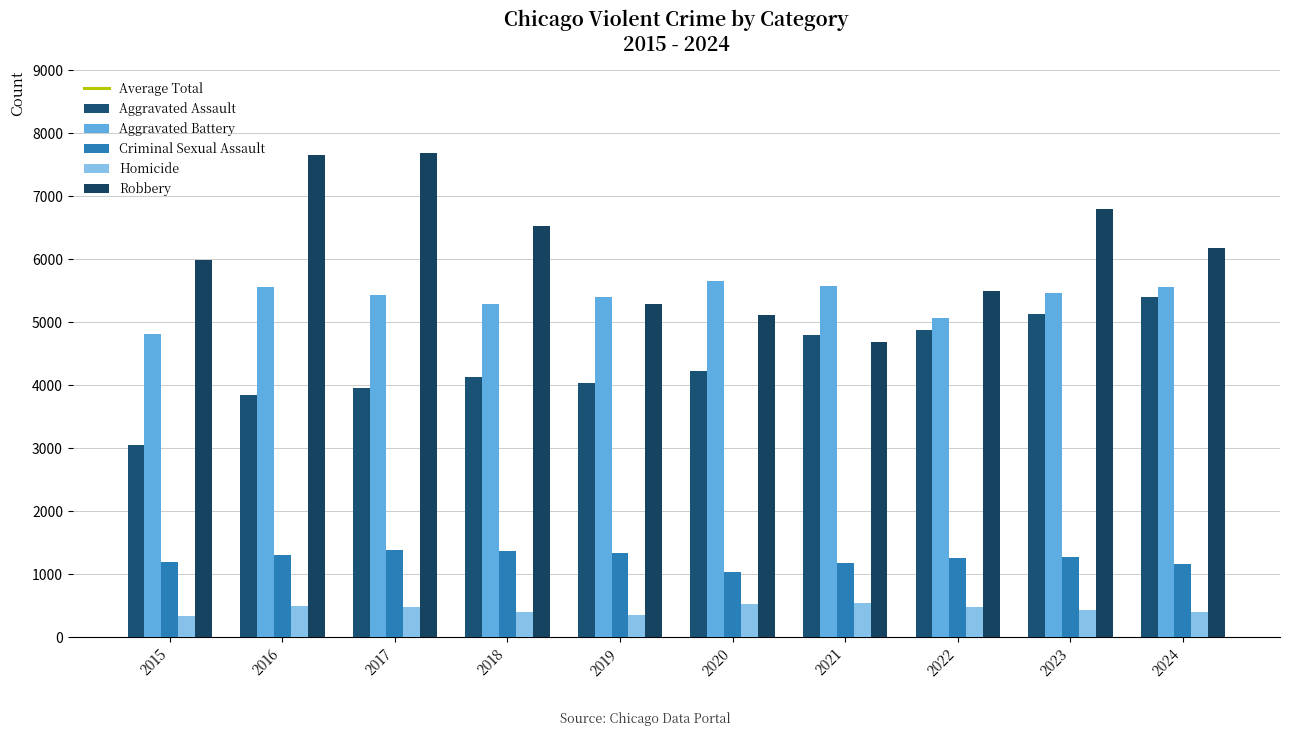

What is the difference between the highest and lowest values at 2015?

5656